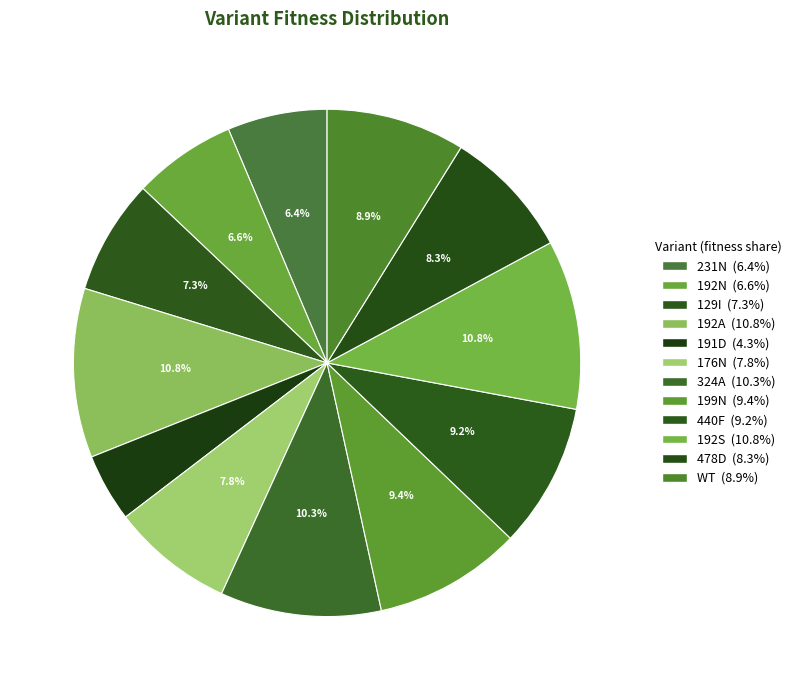

Which category has the smallest portion of the pie?

191D